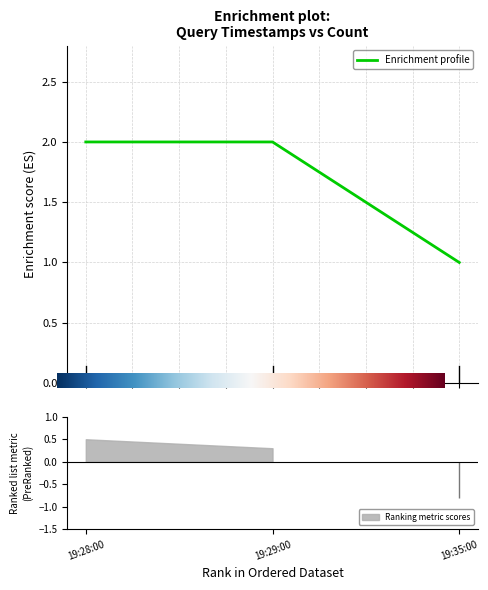

Which category has the highest value across all series?

19:28:00